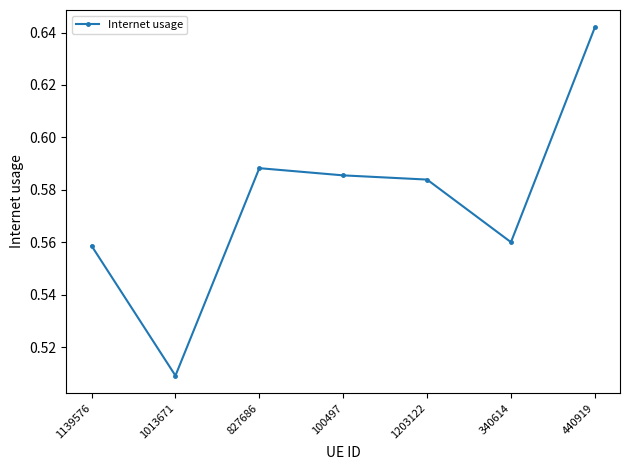

What is the difference between the maximum and minimum values?

0.1